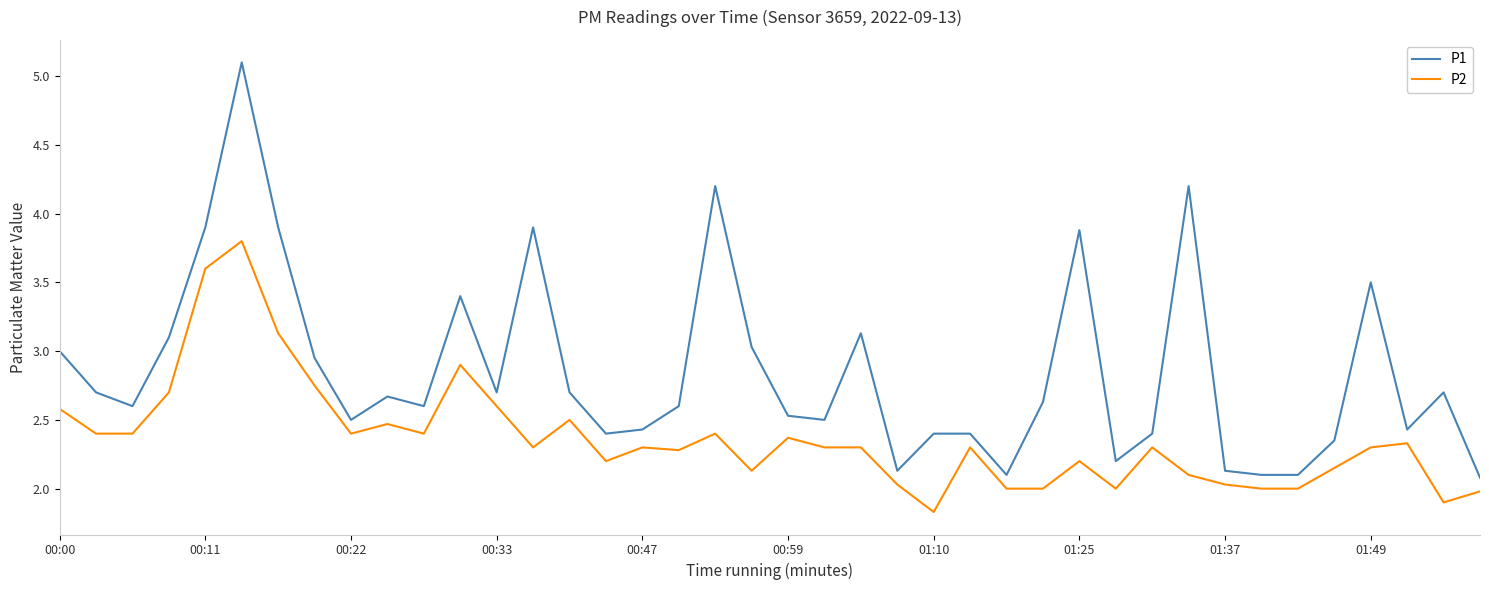

True or false: P2 and P1 cross at least once.

False